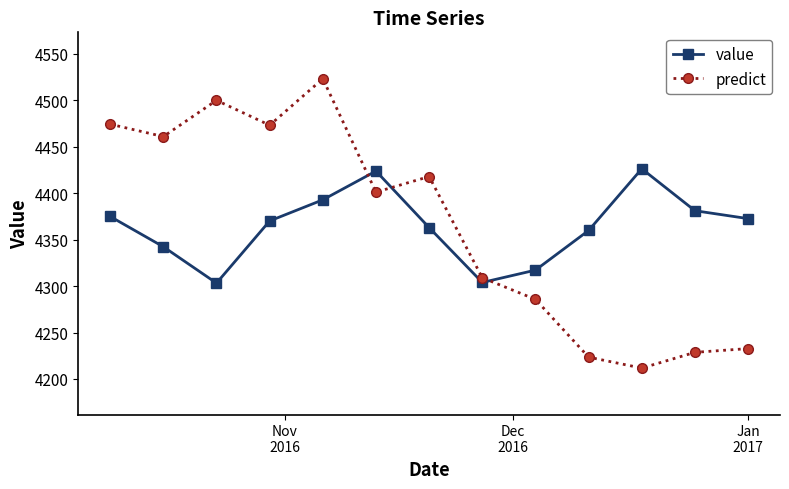

Which series has the largest range (max minus min)?

predict